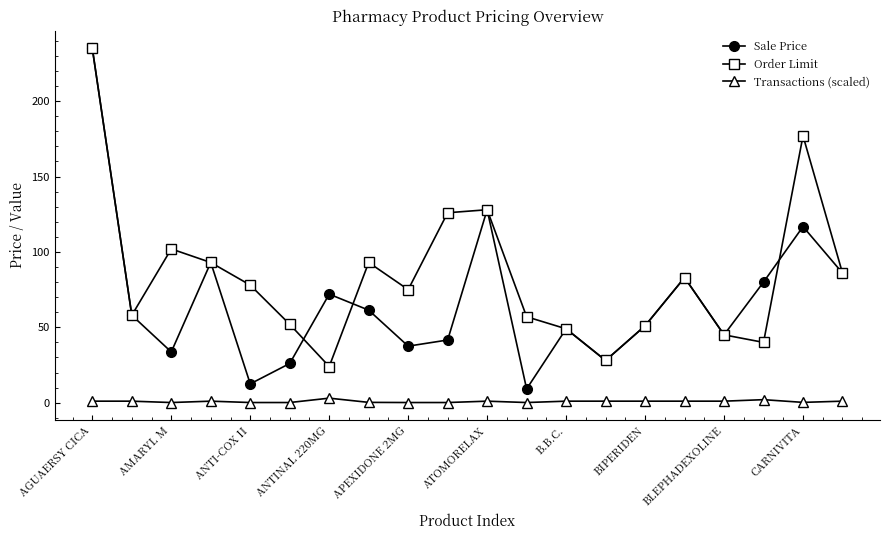

What is the value of the Sale Price point at the 16th from the left?

83.0